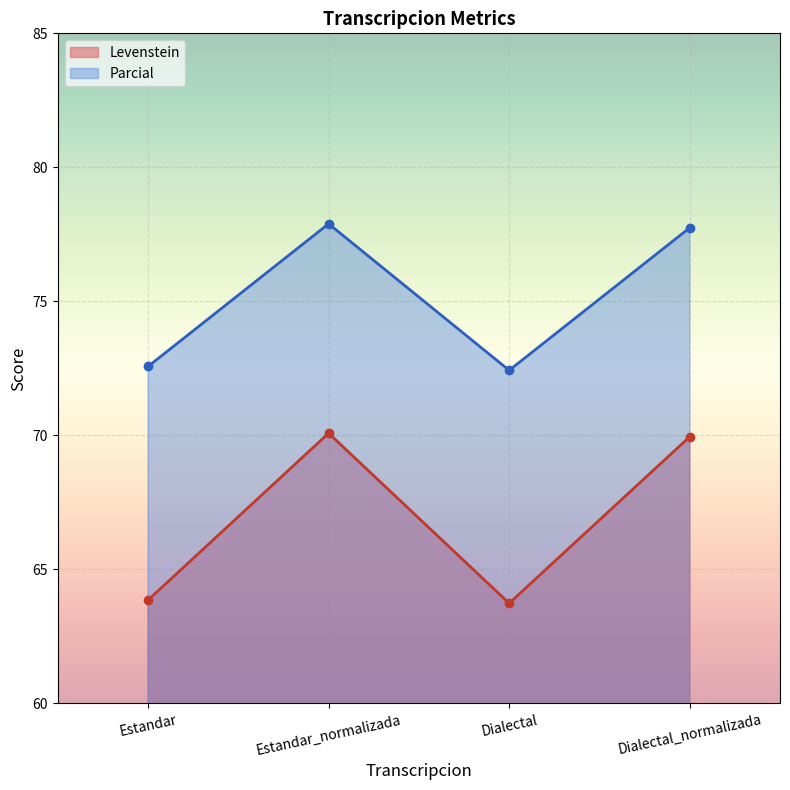

How many data points in Parcial are above 77?

2